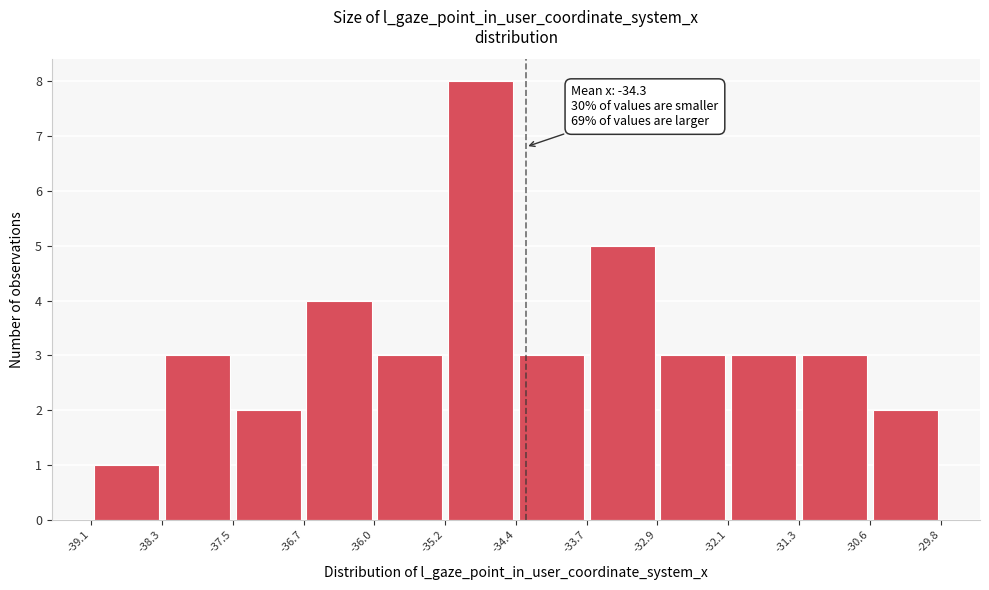

Over which range of the x-axis is the bar tallest?

-35.2 to -34.4